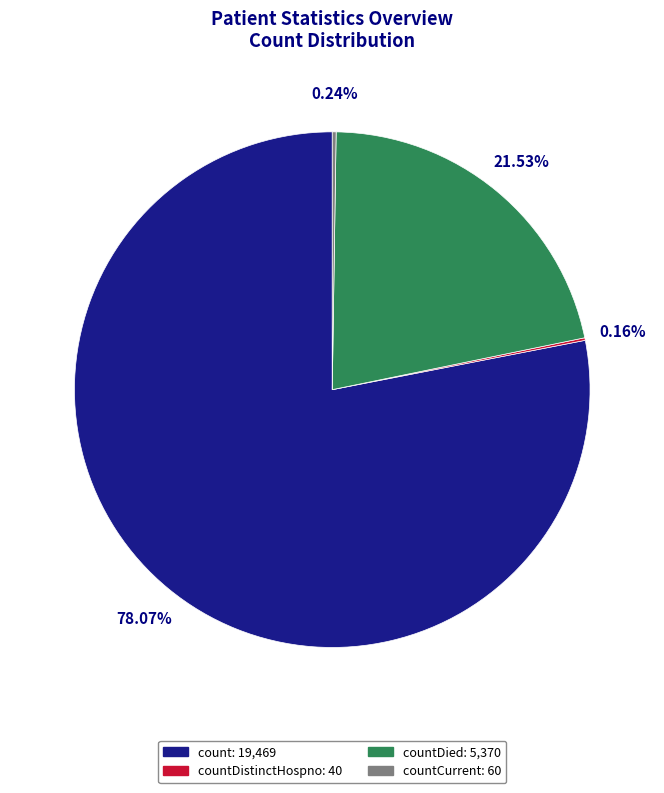

Is there any slice that represents more than half of the pie?

Yes